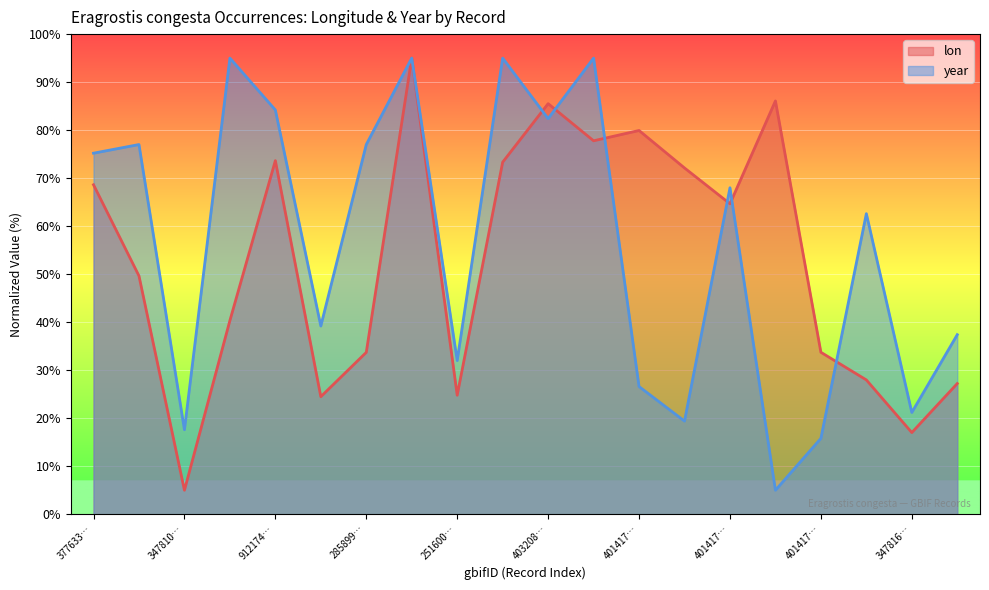

At which category does the chart reach its peak across all series?

1318264912